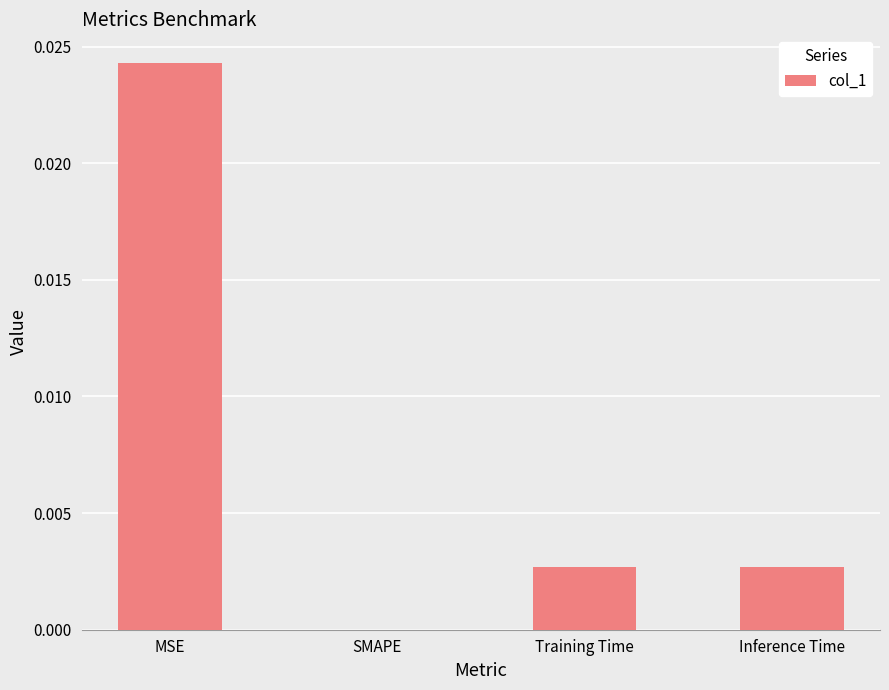

At which category does the chart reach its peak across all series?

MSE